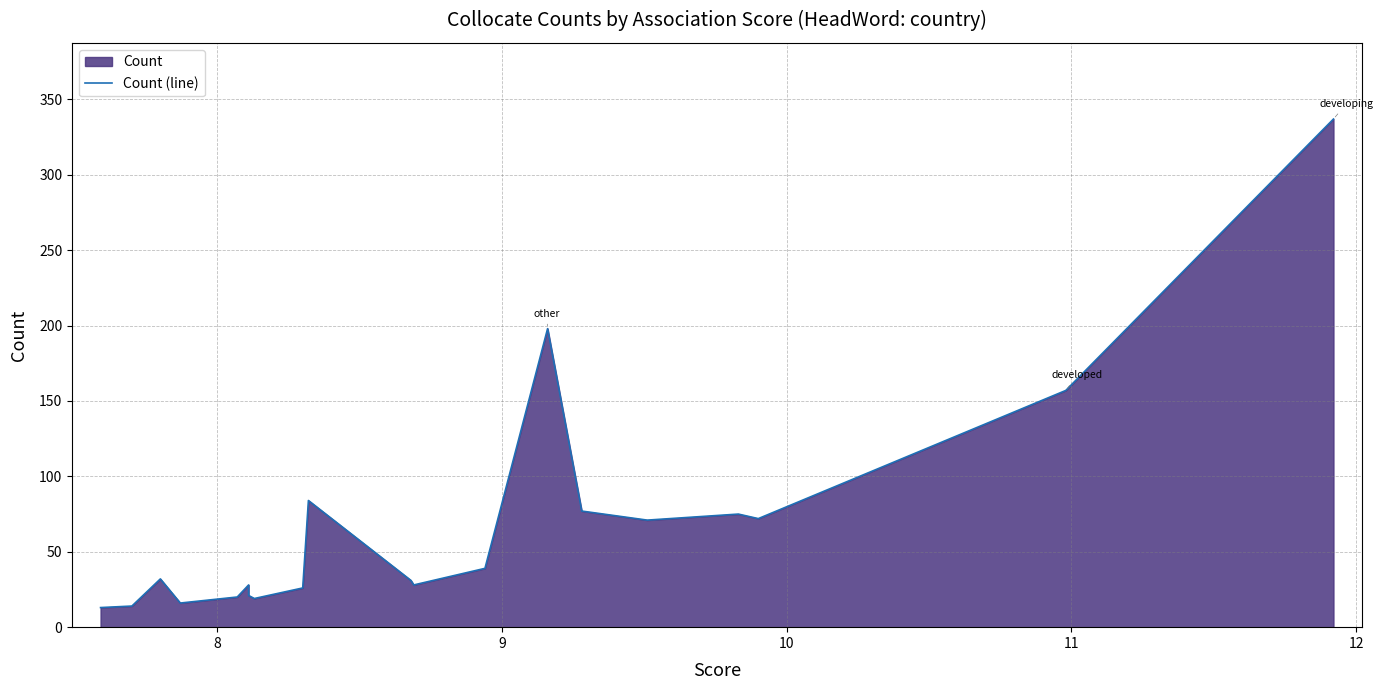

Reading left to right, list all the values displayed in this chart.

13	14	32	16	20	28	21	19	26	84	31	28	39	198	77	71	75	72	157	337